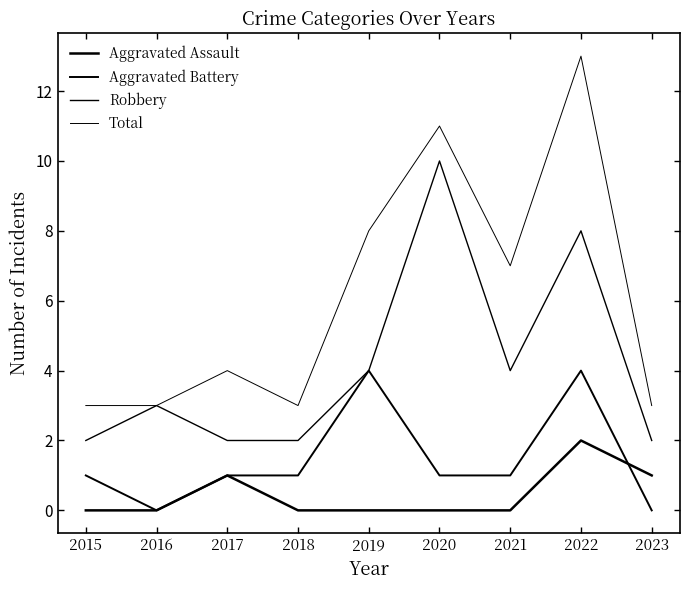

Which series has the largest range (max minus min)?

Total